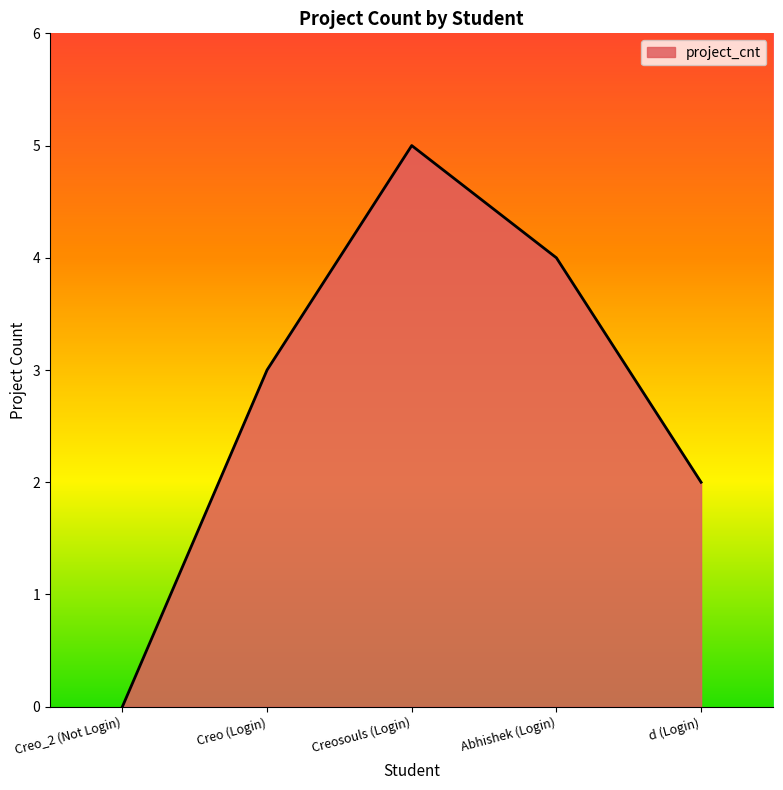

Is it true that the value at Creo_2 (Not Login) is 2?

False